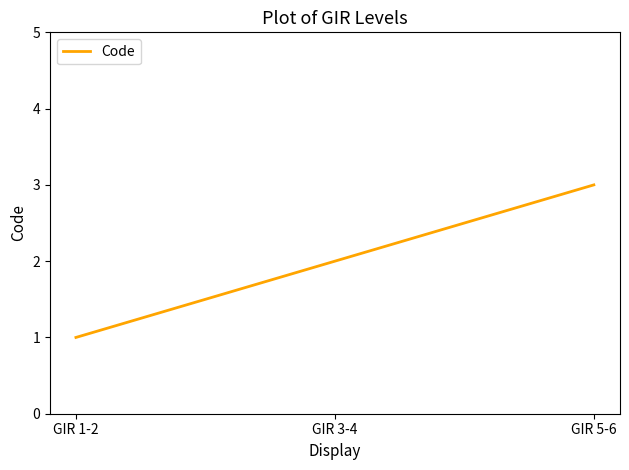

How many distinct data groups are displayed?

1